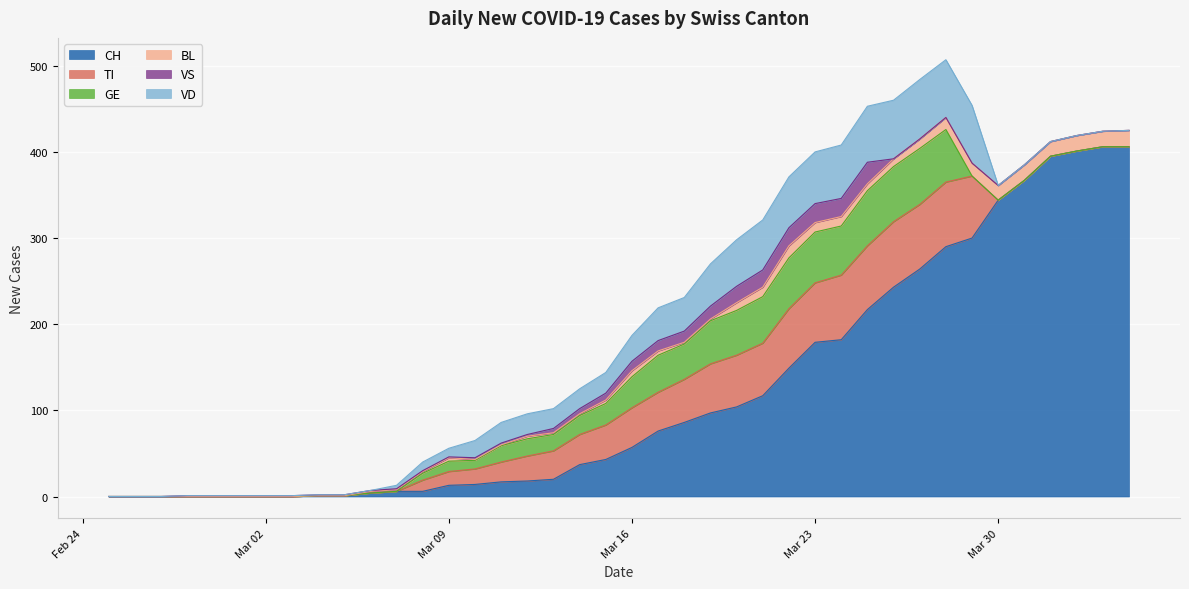

The TI series shows 61 at 2020-03-14. True or false?

False